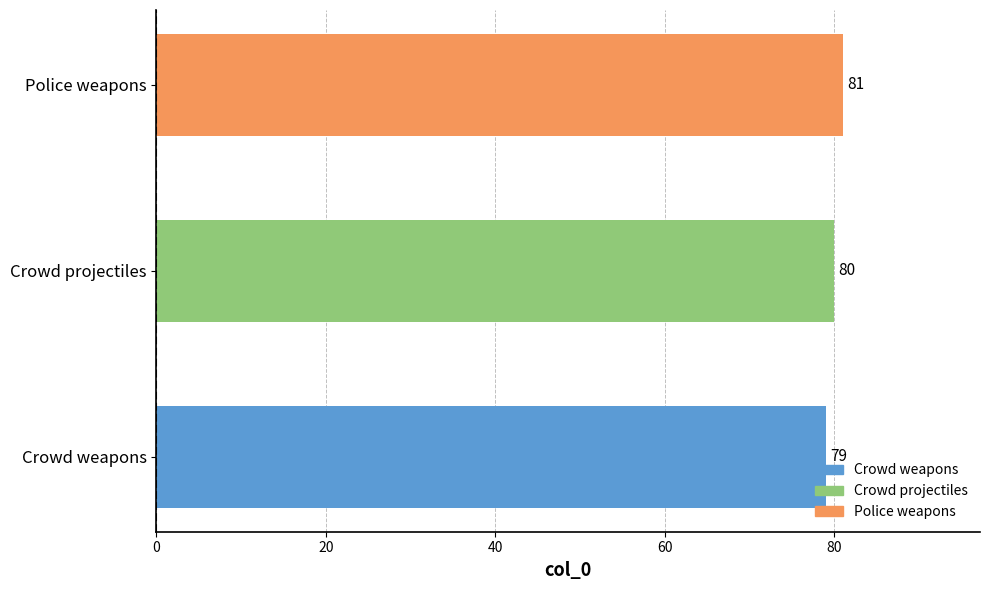

How many values exceed 80?

1